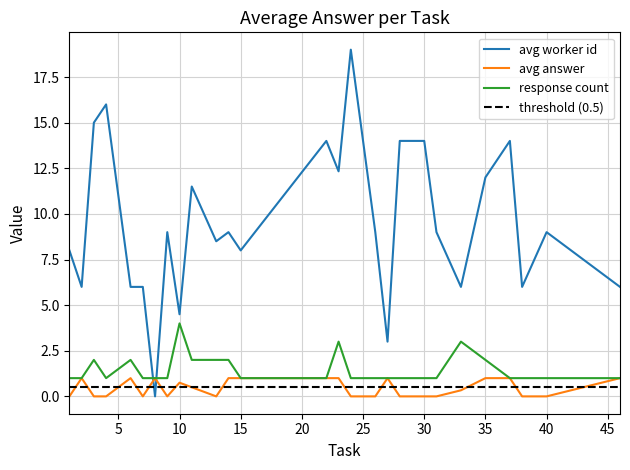

How many intersections are there between response count and avg worker id?

2